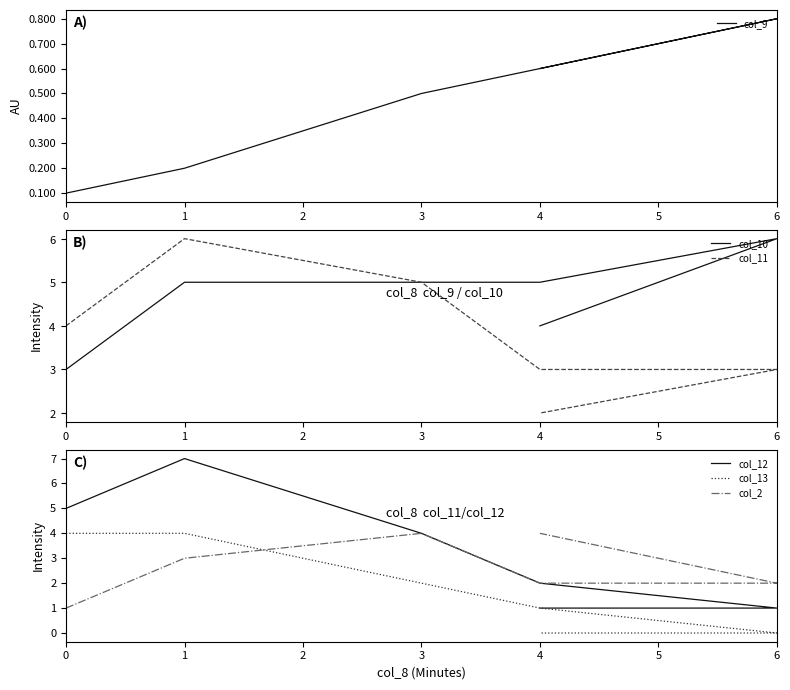

Between 1 and 4, which series saw the biggest shift?

col_12